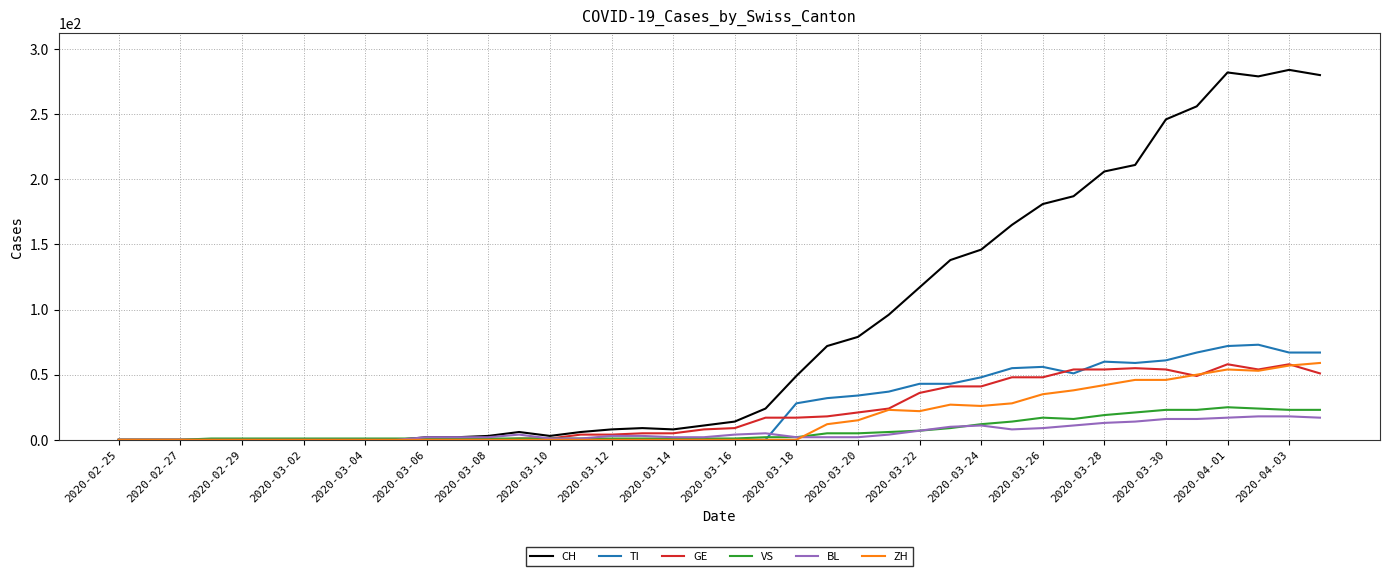

Is this an area chart (filled region under the line)?

No